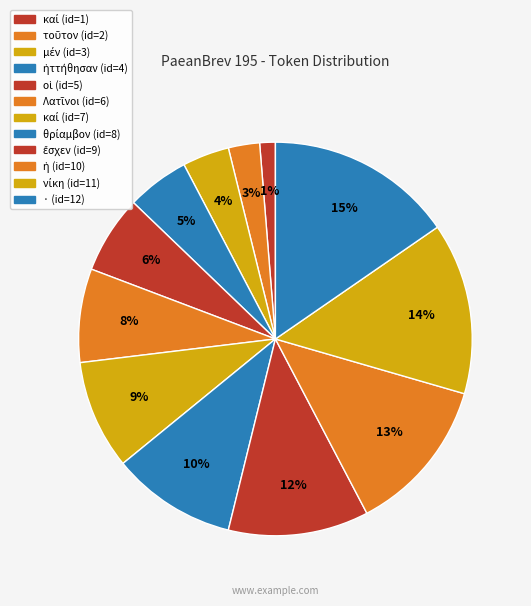

How many slices are in this pie chart?

12